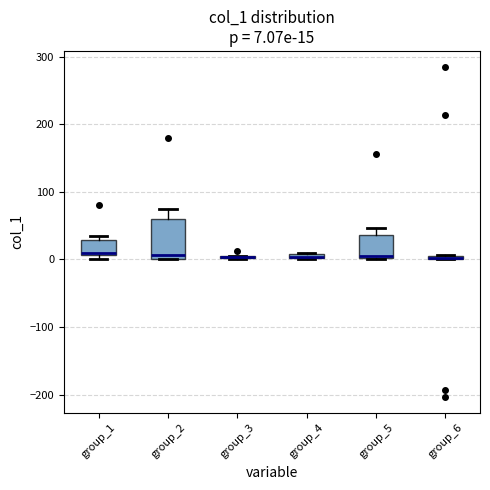

Comparing the boxes themselves (not the whiskers), which one is the tallest?

group_2